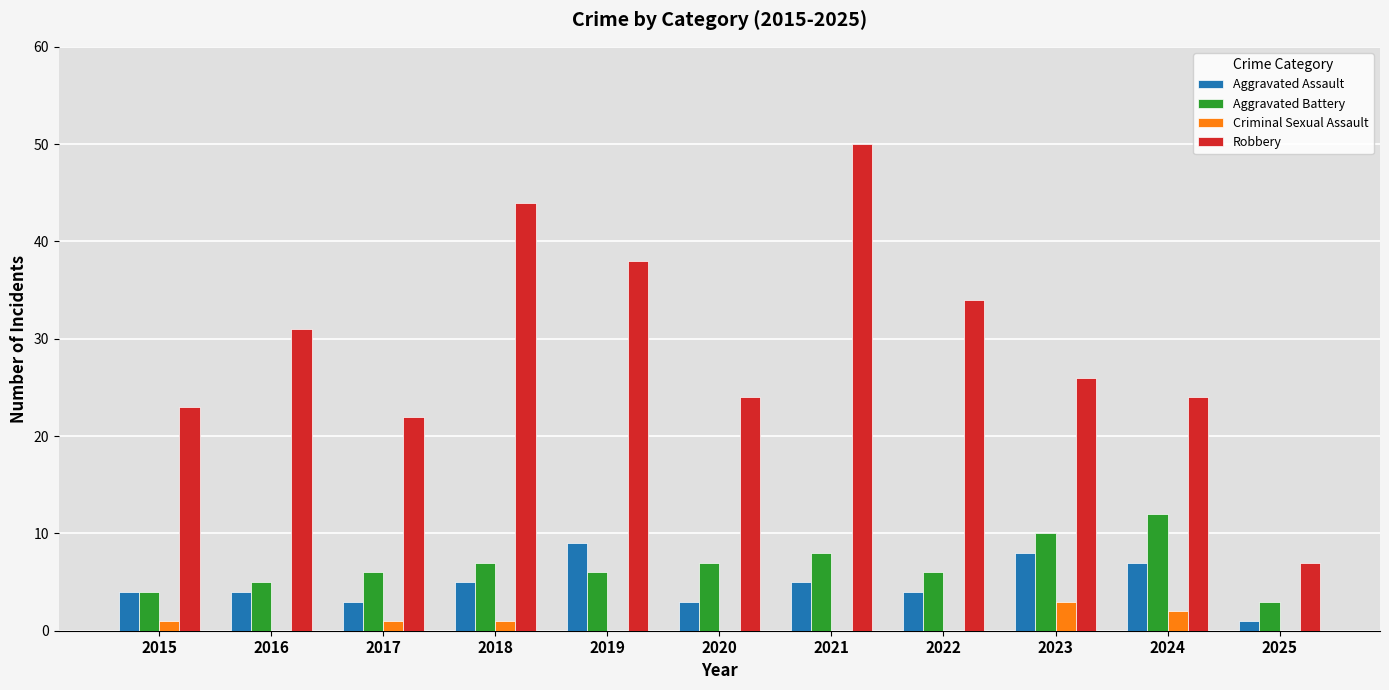

What is the highest value of the Aggravated Assault series?

9